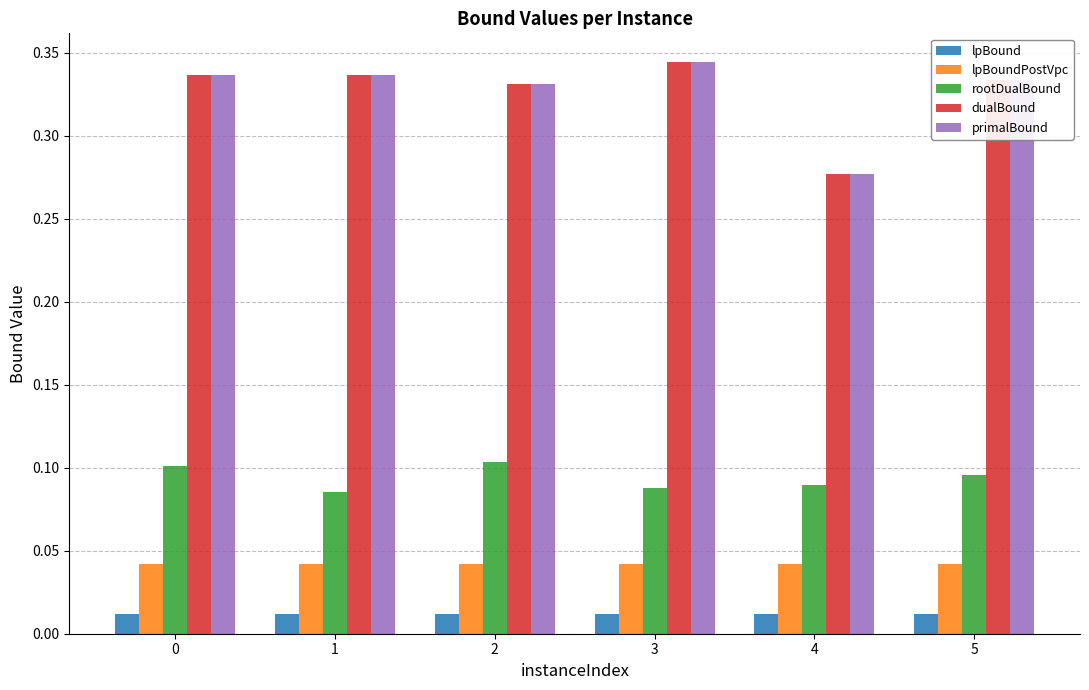

Which category has the lowest value in the primalBound series?

4